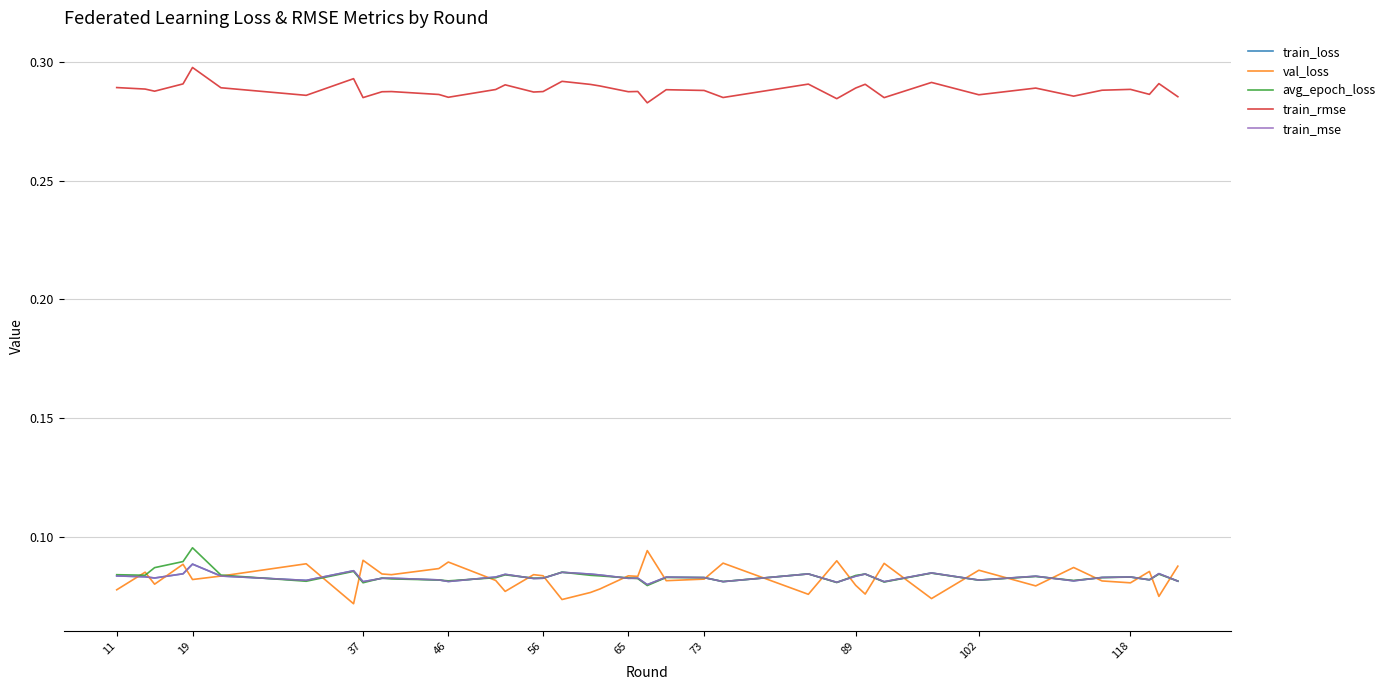

Does the chart have visible grid lines?

Yes